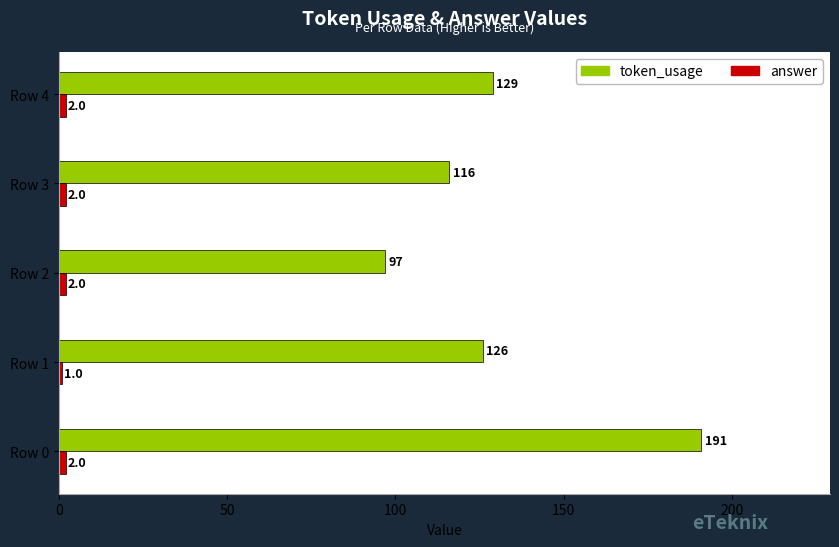

What is the spread (max minus min) of values at Row 2?

95